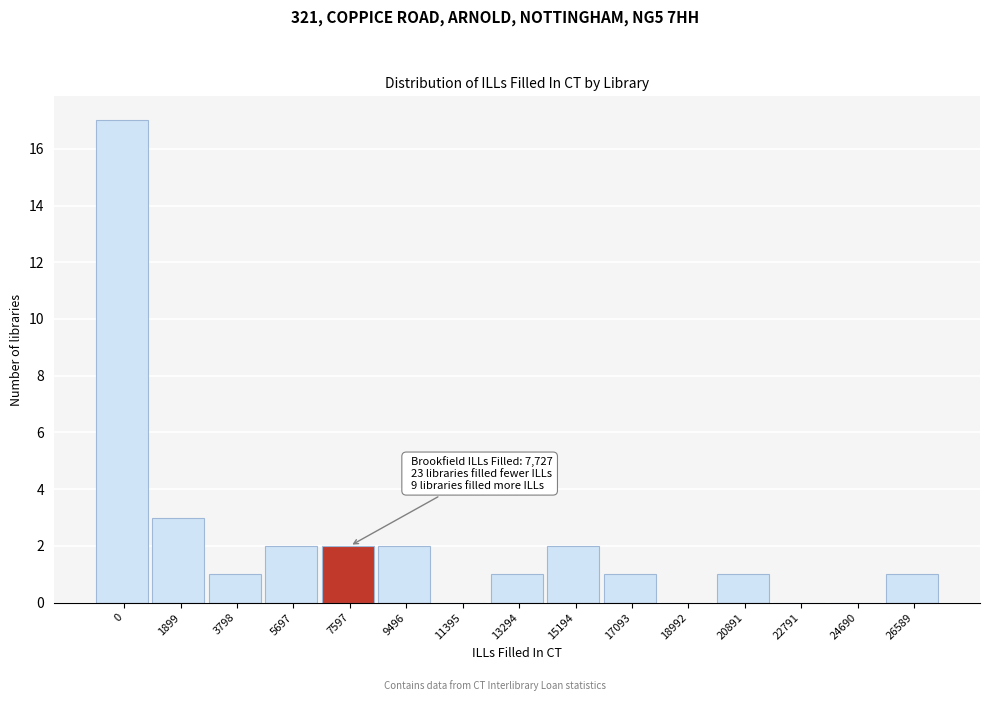

Reading left to right, extract all data points from this chart.

0=17	1899=3	3798=1	5697=2	7597=2	9496=2	11395=0	13294=1	15194=2	17093=1	18992=0	20891=1	22791=0	24690=0	26589=1